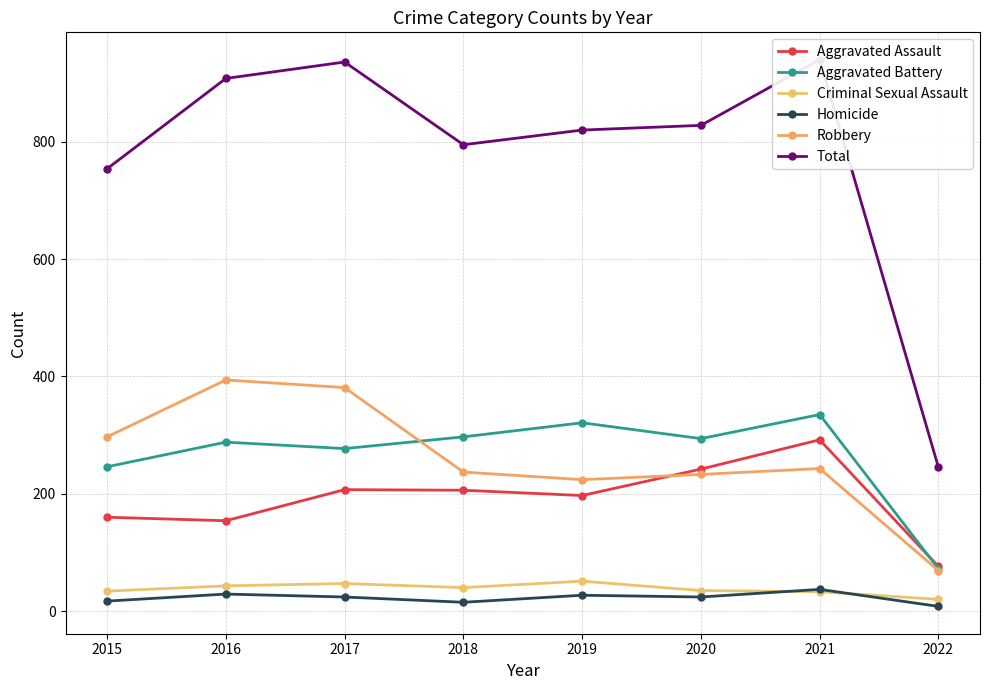

At how many categories does at least one series exceed 194?

8